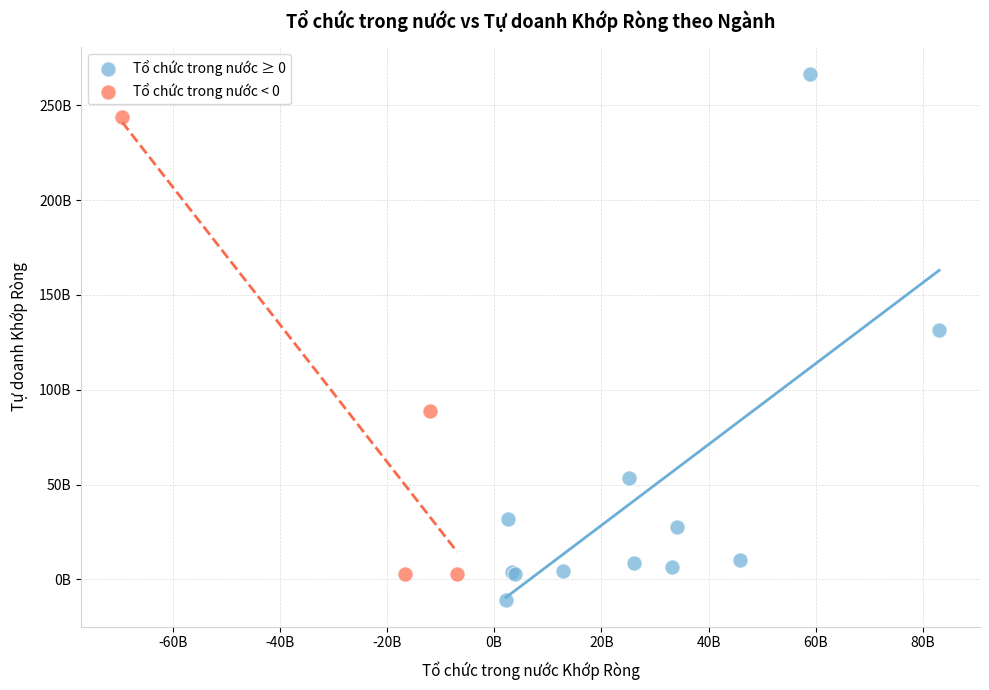

What are all the series names shown in the legend?

Tổ chức trong nước ≥ 0, Tổ chức trong nước < 0